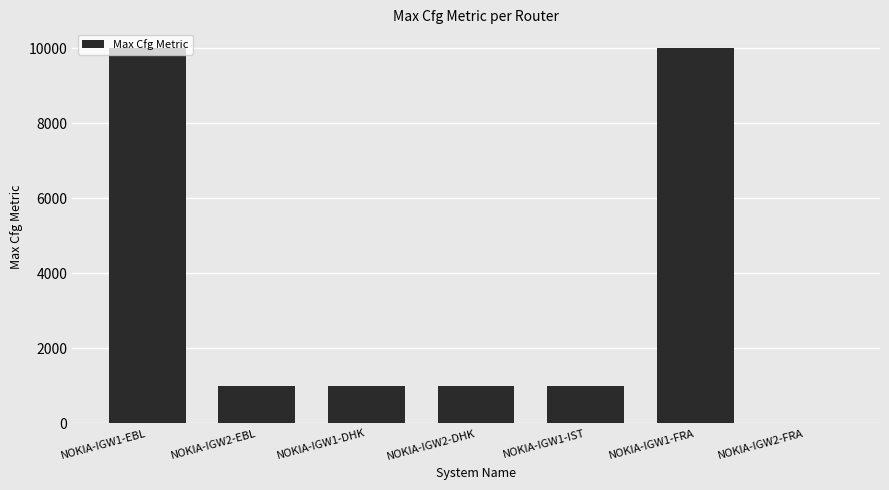

The value at NOKIA-IGW2-DHK is 1000. True or false?

True